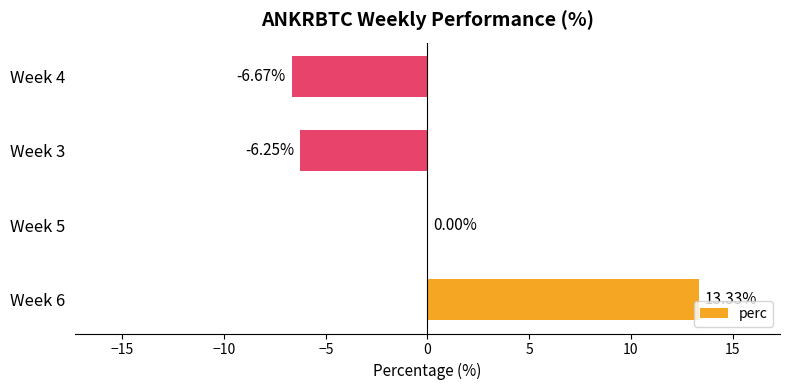

What is the change in value from Week 6 to Week 4?

-20.0